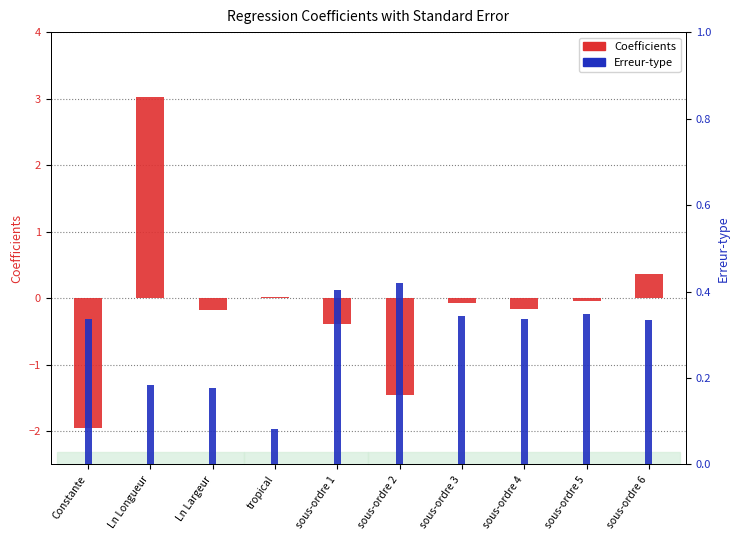

Rank the series by their average value, from lowest to highest.

Coefficients, Erreur-type